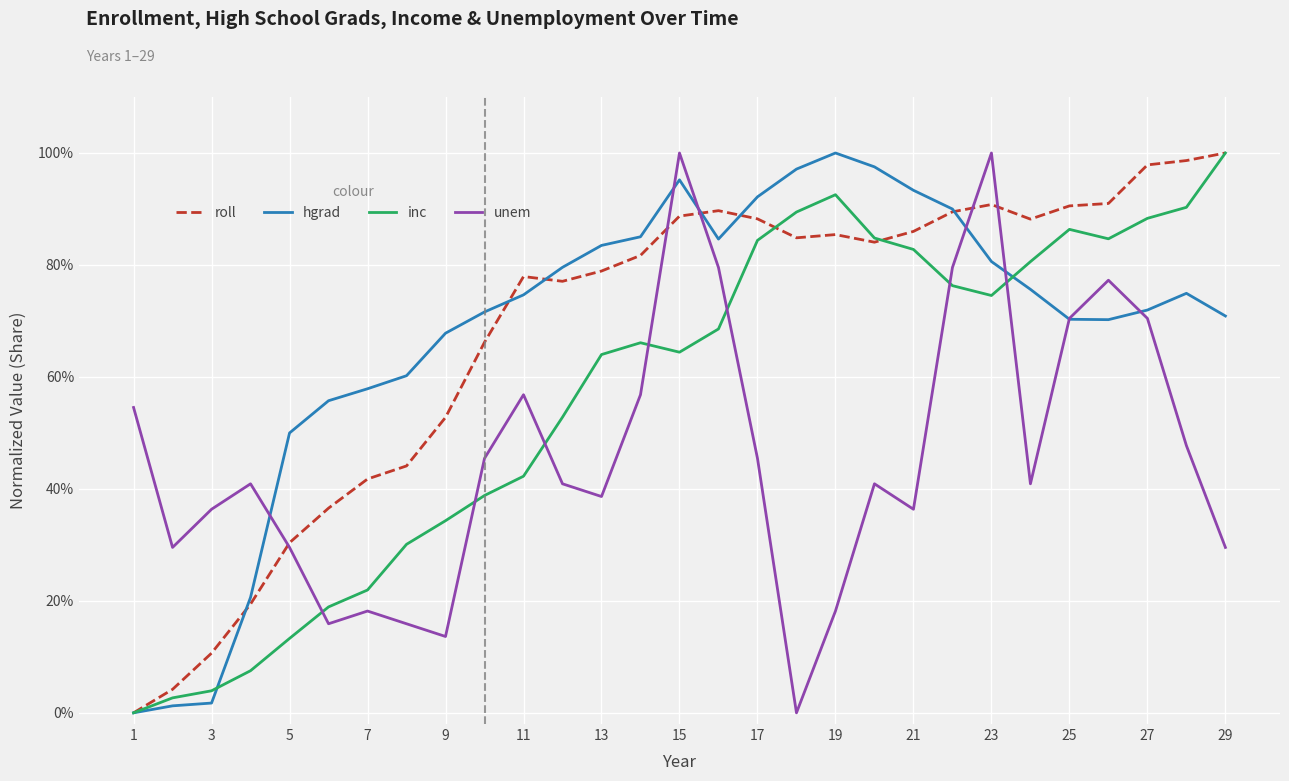

What are all the series names shown in the legend?

roll, hgrad, inc, unem